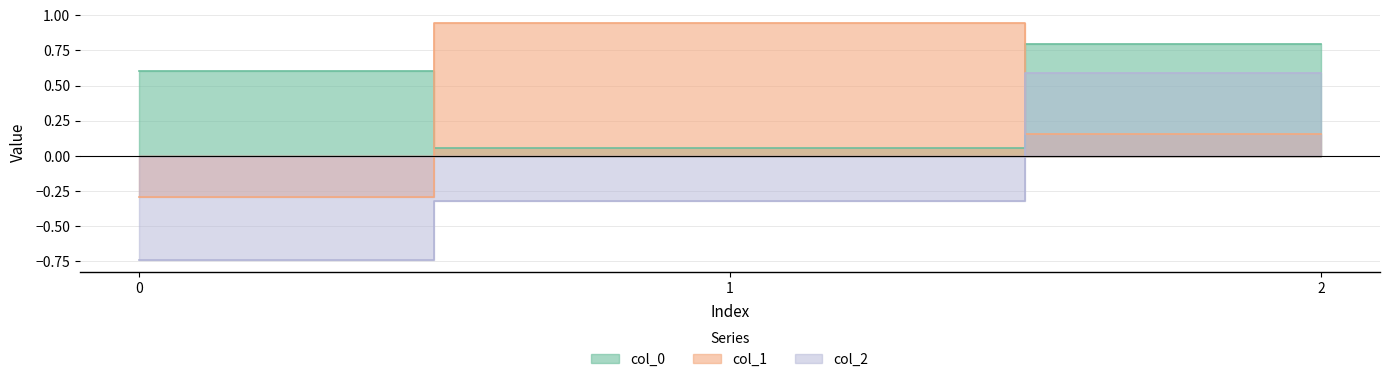

How many values in col_1 are above zero?

2